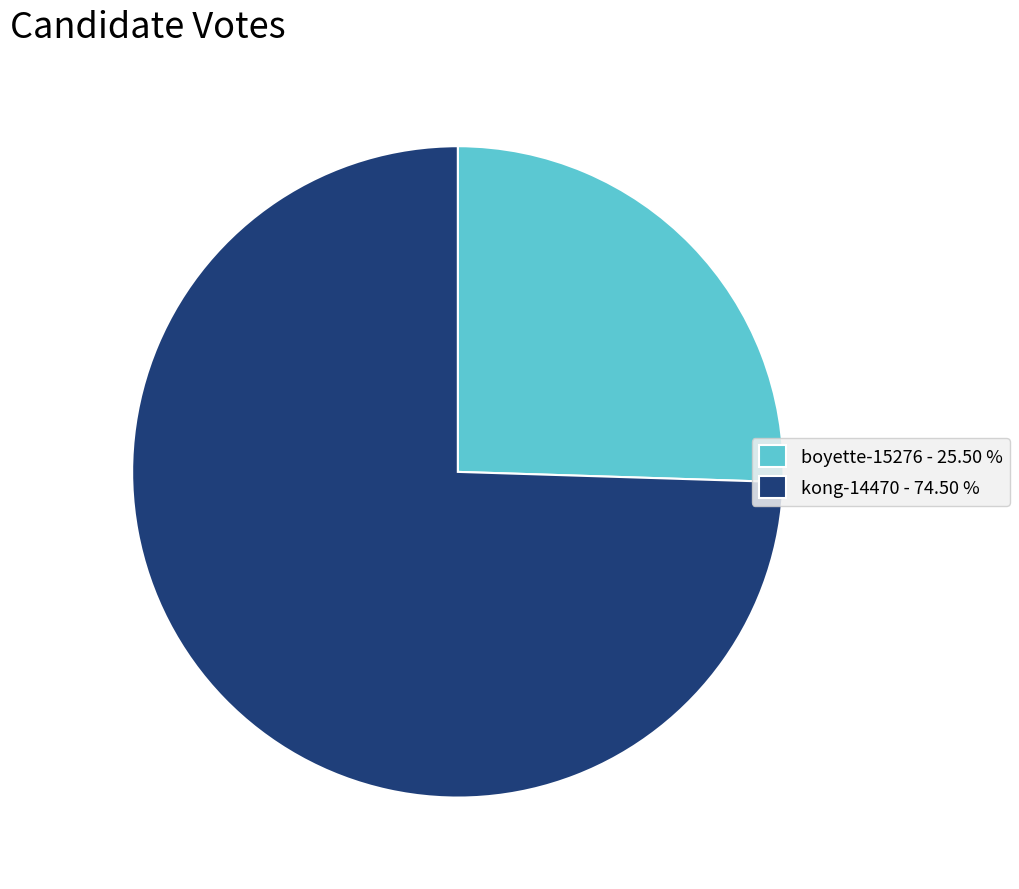

What is the smallest slice in the pie chart?

boyette-15276